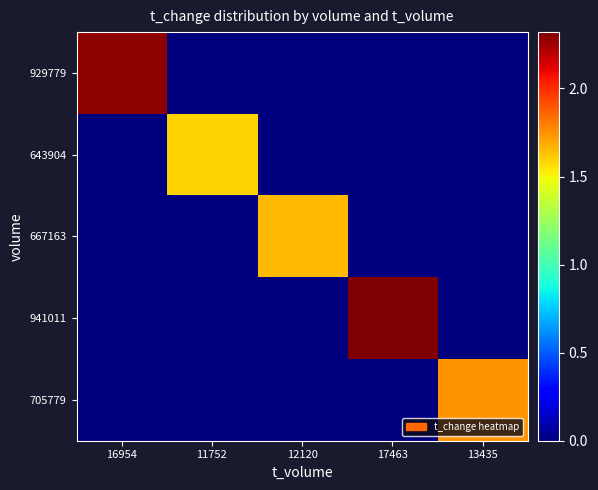

Reading left to right, what are all the values shown in this chart?

929779: 16954=2.3	11752=0.0	12120=0.0	17463=0.0	13435=0.0
643904: 16954=0.0	11752=1.6	12120=0.0	17463=0.0	13435=0.0
667163: 16954=0.0	11752=0.0	12120=1.6	17463=0.0	13435=0.0
941011: 16954=0.0	11752=0.0	12120=0.0	17463=2.3	13435=0.0
705779: 16954=0.0	11752=0.0	12120=0.0	17463=0.0	13435=1.7